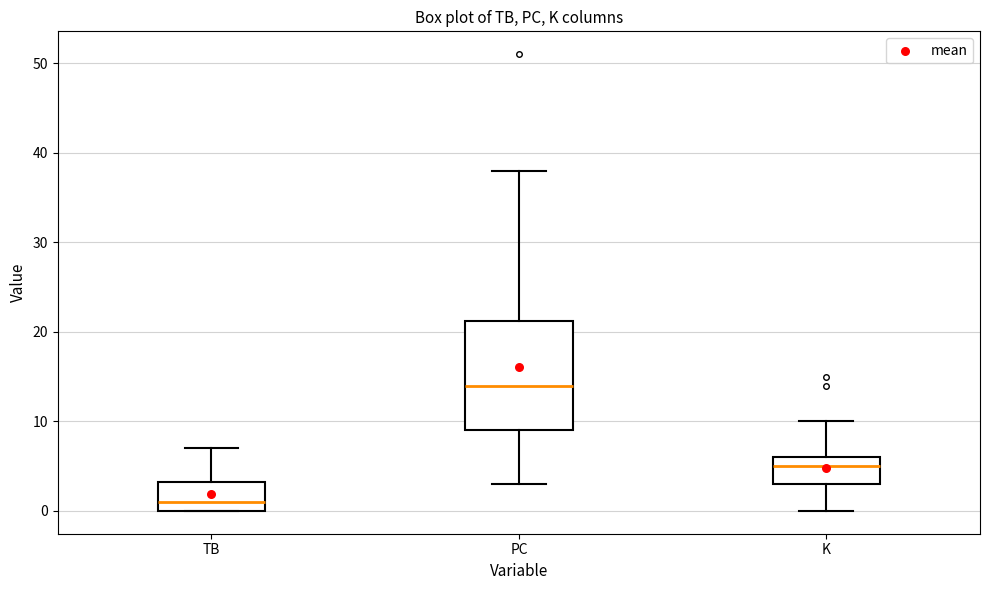

Comparing the boxes themselves (not the whiskers), which one is the tallest?

PC